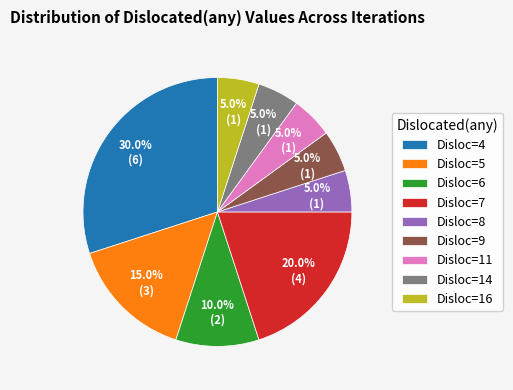

What is the largest slice in the pie chart?

Disloc=4